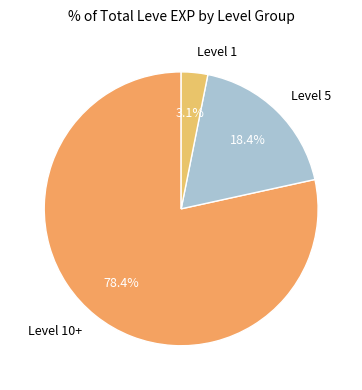

Does any single category account for the majority?

Yes